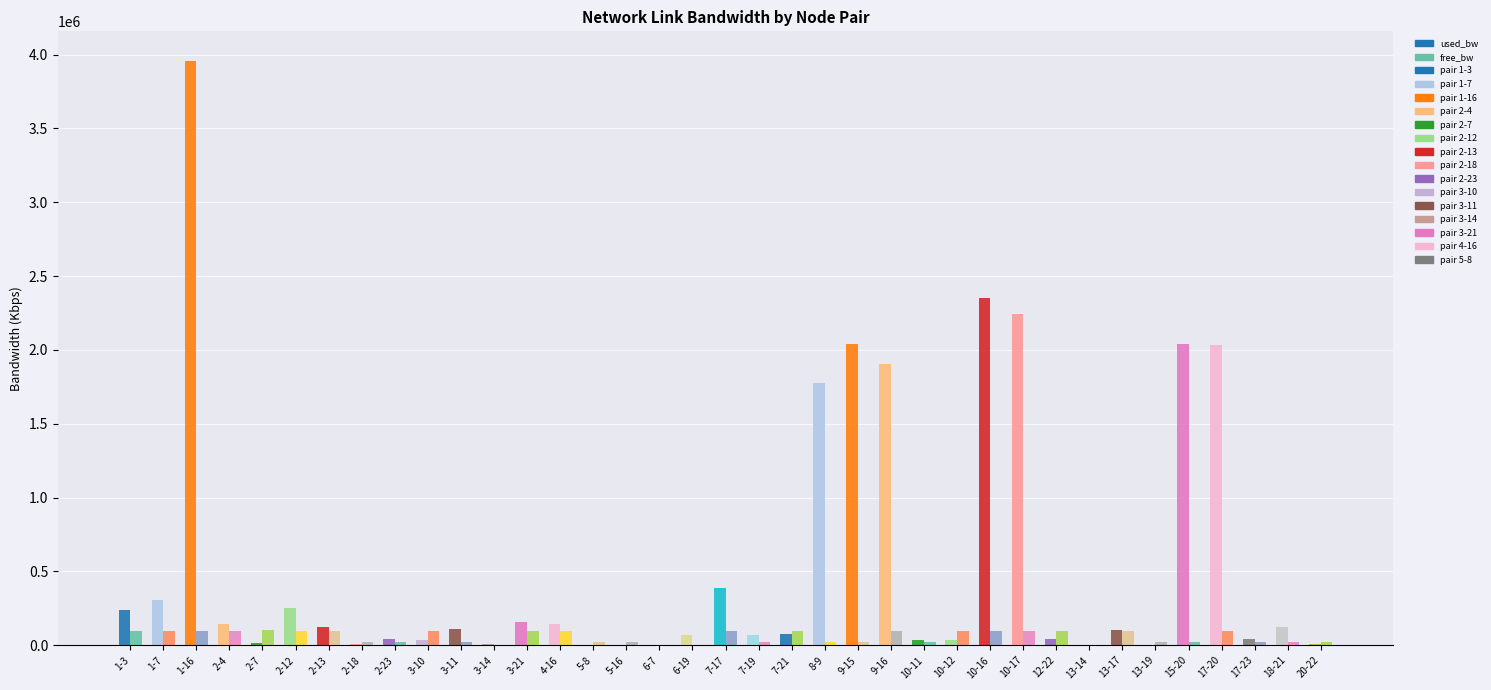

True or false: used_bw has a value of 141999.1 at 4-16.

True